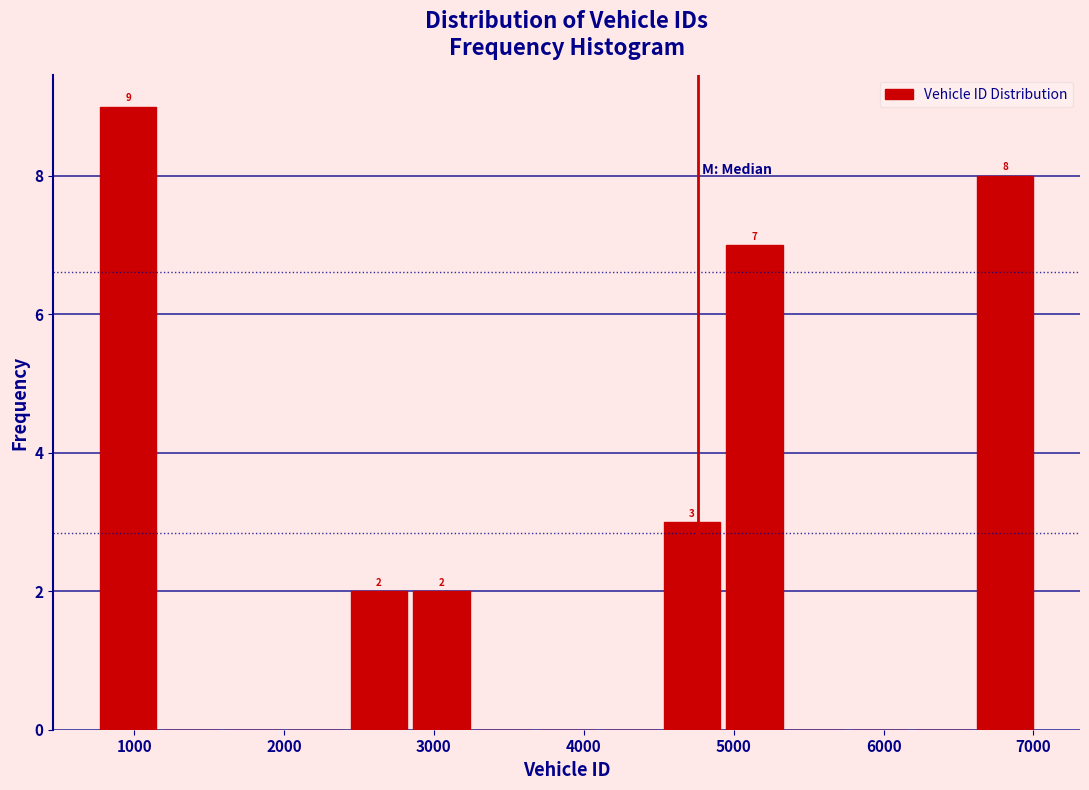

Which range on the x-axis has the tallest bar?

800 to 1200